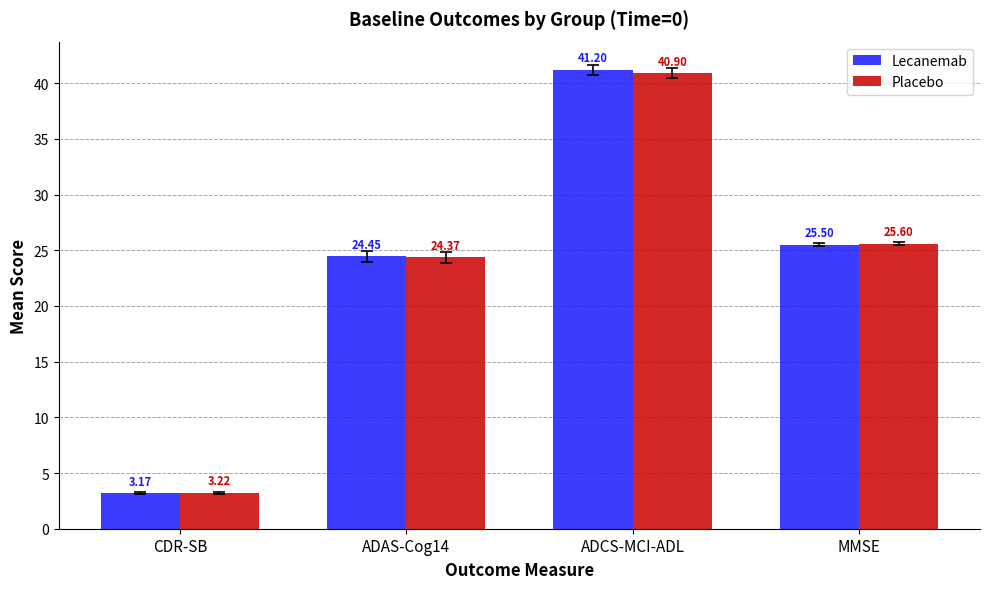

What is the average value of the Placebo series?

23.5